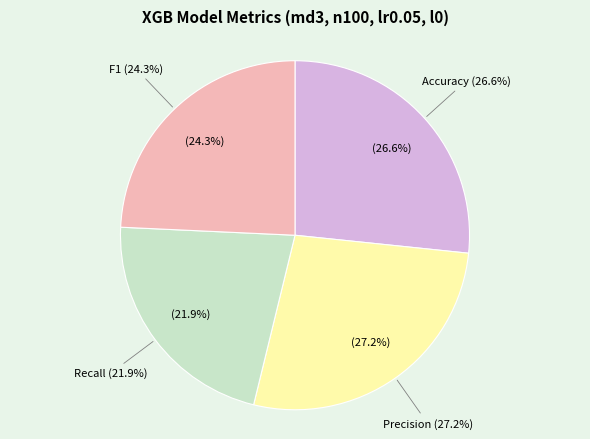

Do F1 and Accuracy together represent more than half of the pie?

Yes